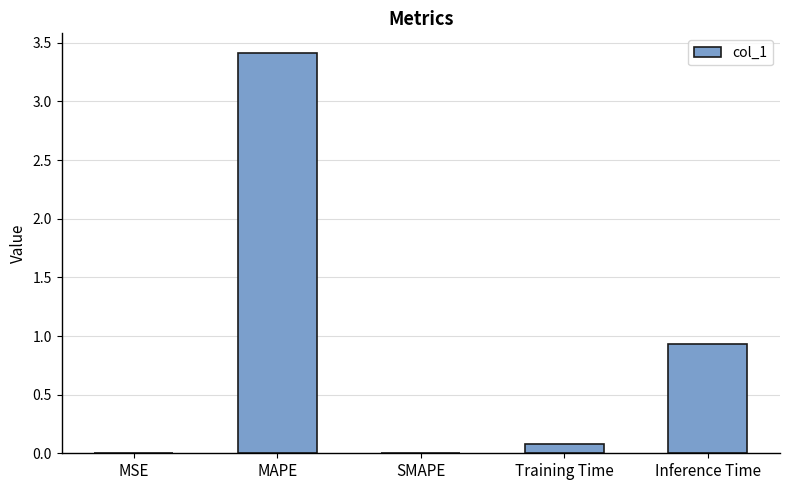

Approximately how many times larger is the value at Inference Time compared to MAPE?

0.3